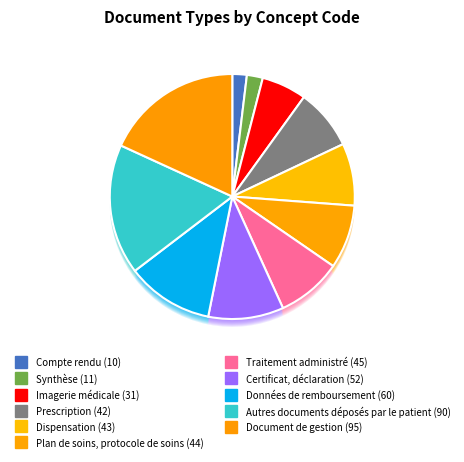

Is there a majority slice in this chart?

No